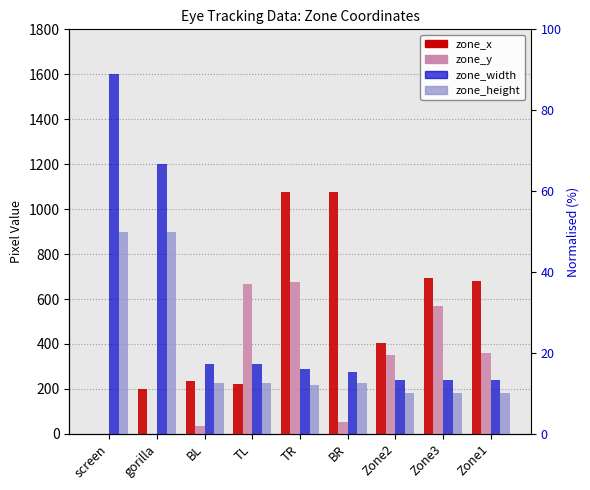

At which label does zone_x first exceed 404?

TR